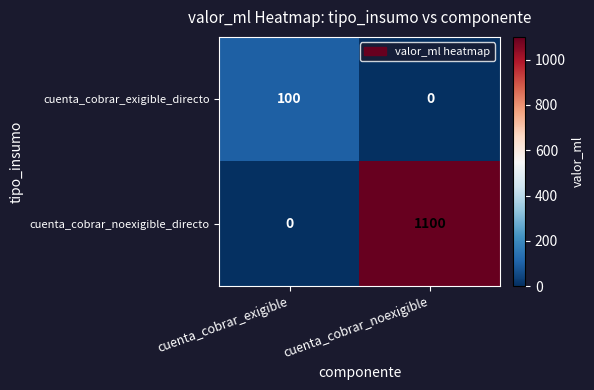

Rank the series at cuenta_cobrar_exigible from lowest to highest value.

cuenta_cobrar_noexigible_directo, cuenta_cobrar_exigible_directo